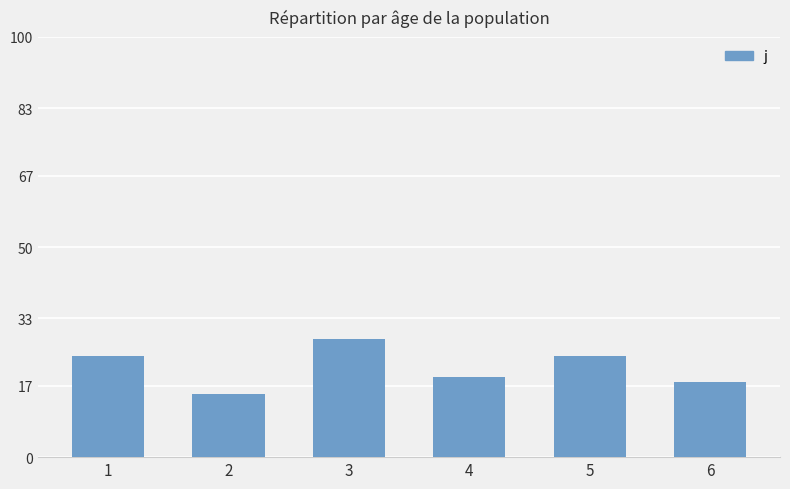

What is the greatest value displayed?

28